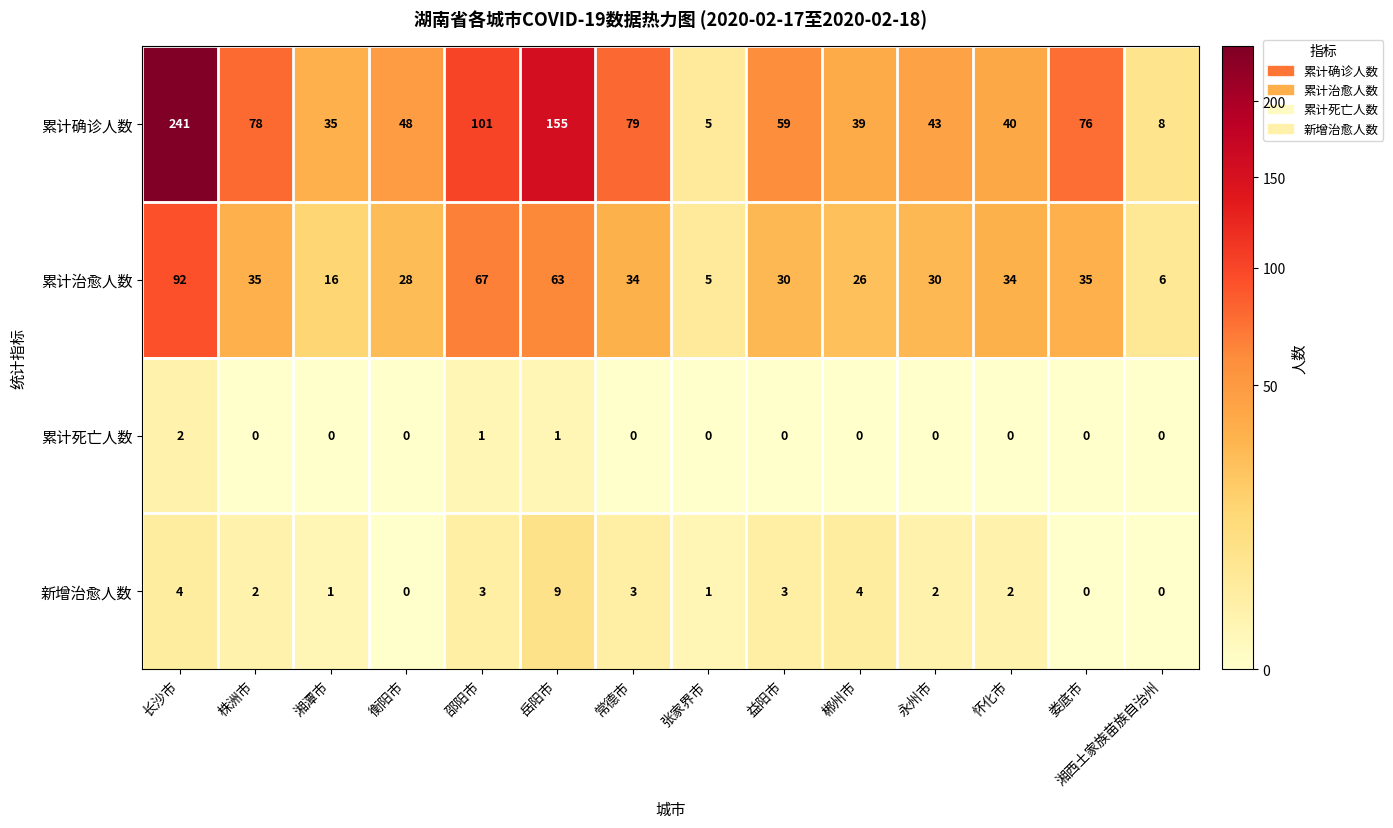

What is the sum of all 累计治愈人数 values?

501